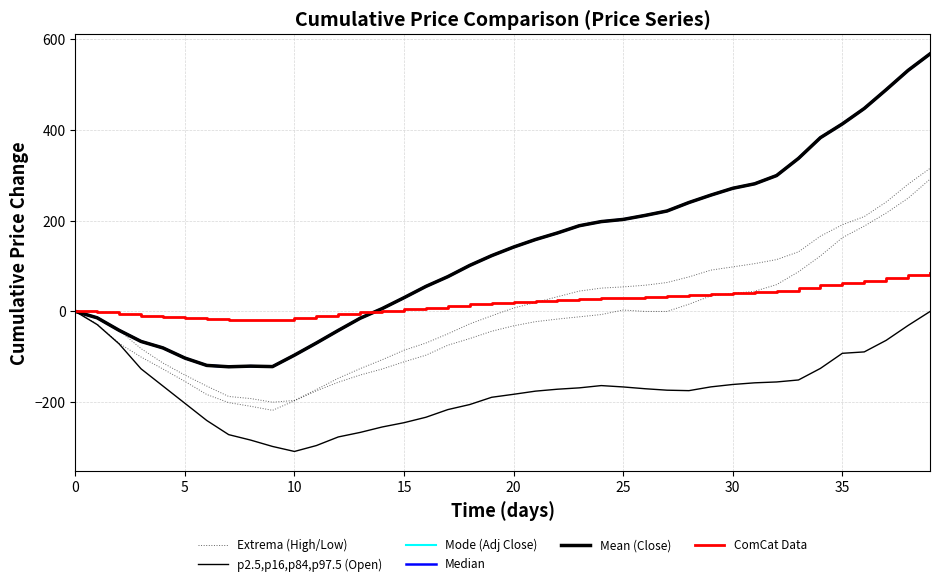

How many values in the Extrema (High/Low) series exceed -22?

19